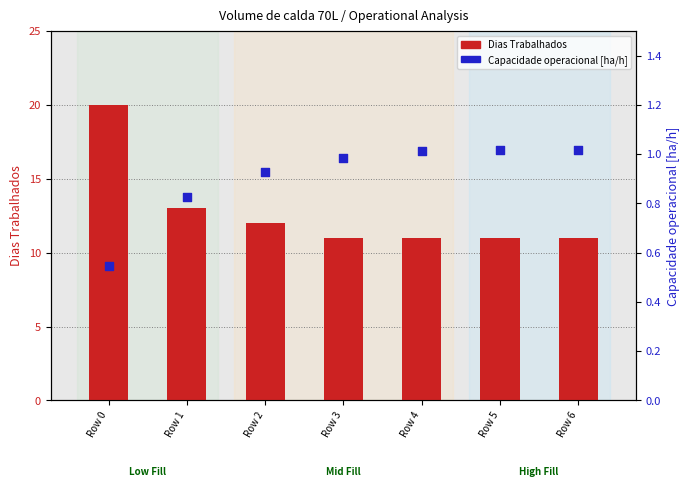

Which series has the largest Y range (max minus min)?

Dias Trabalhados